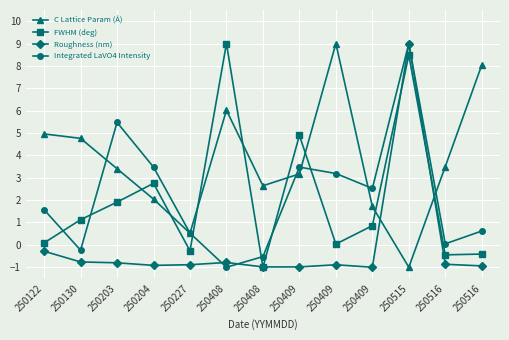

Does the chart have visible grid lines?

Yes